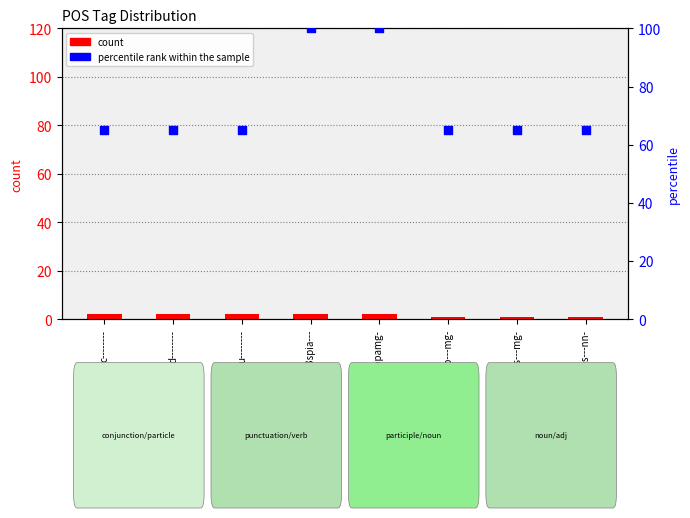

Which series reaches the maximum Y coordinate?

percentile rank within the sample